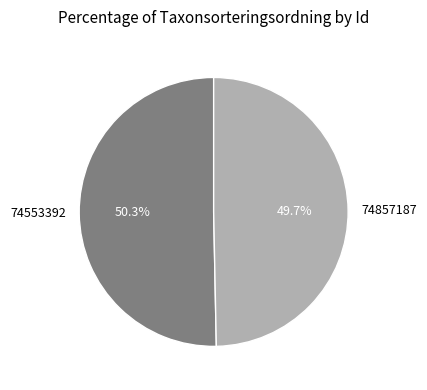

Is it true that 74857187 is 50% of the pie?

True